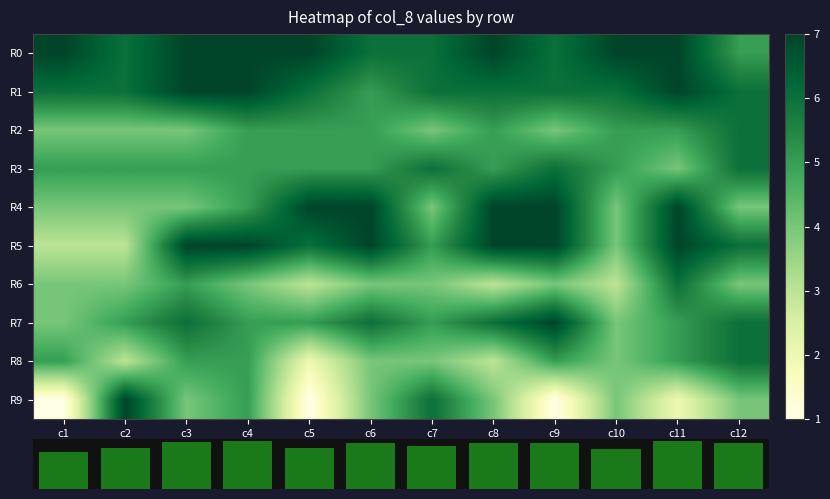

At how many categories does at least one series exceed 25?

12